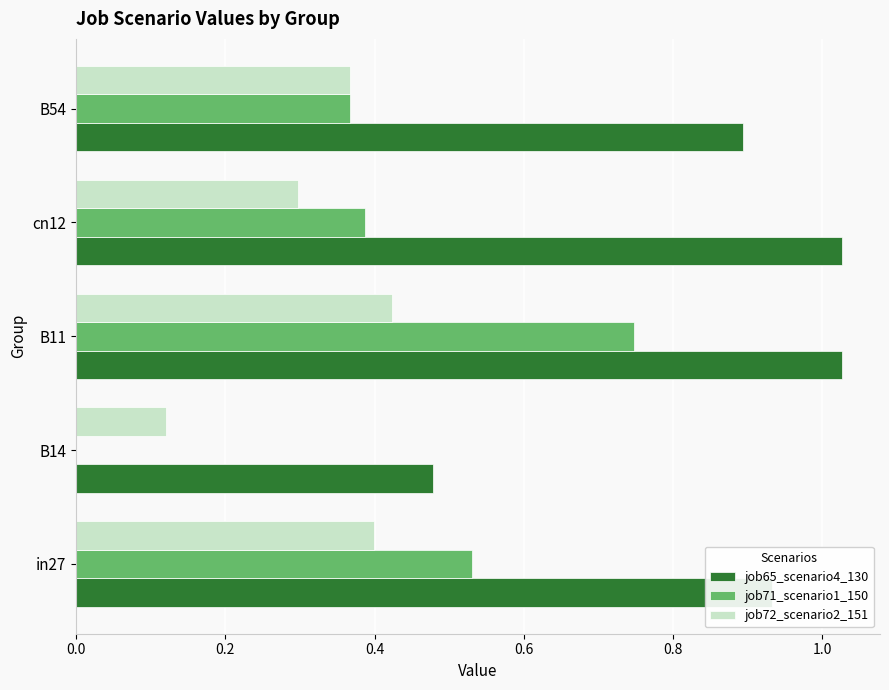

What is the sum of all job65_scenario4_130 values?

4.4